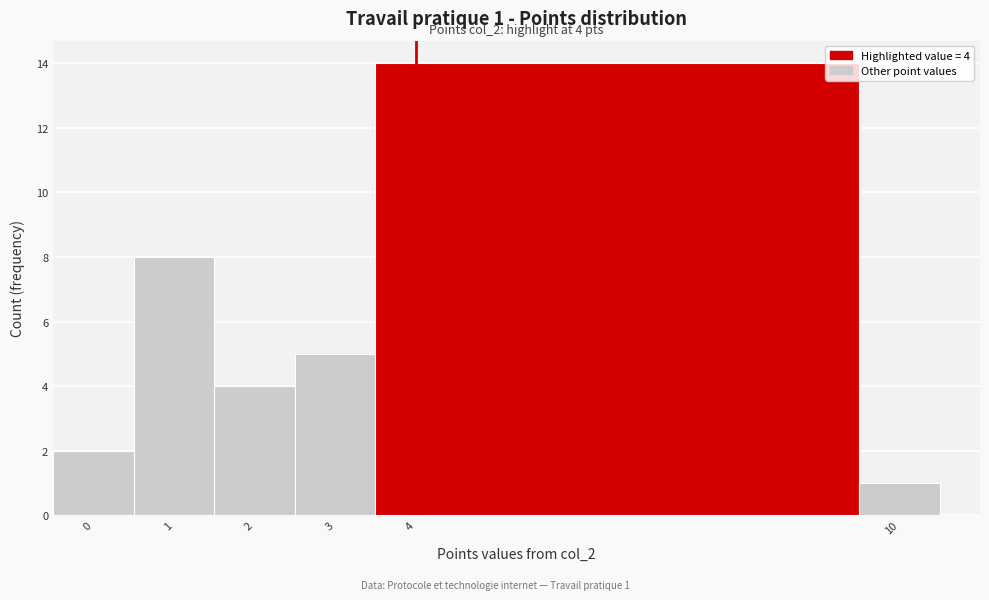

Which range on the x-axis has the tallest bar?

3.5 to 9.5